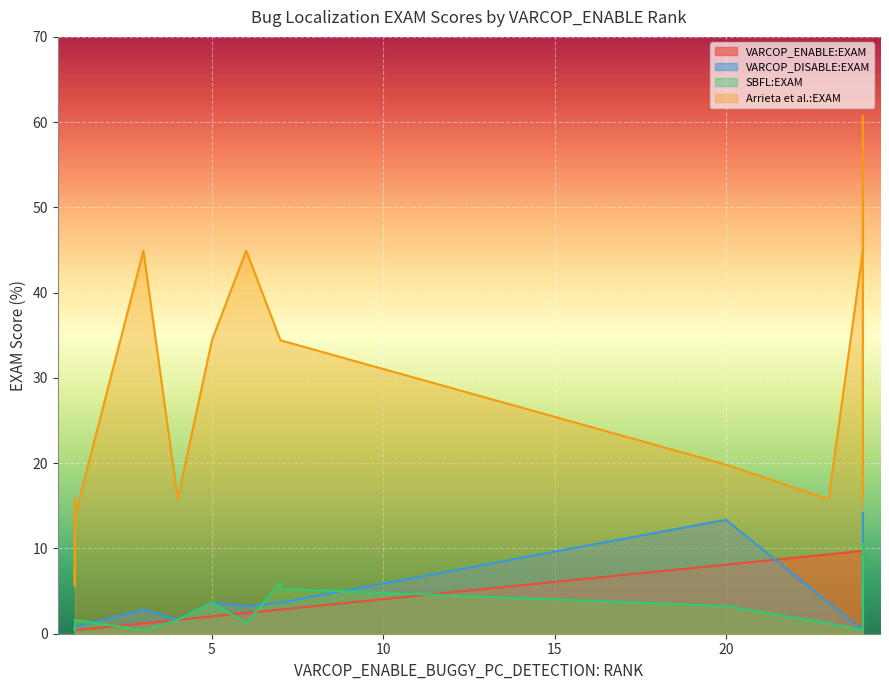

How many times do VARCOP_ENABLE:EXAM and VARCOP_DISABLE:EXAM cross each other?

5